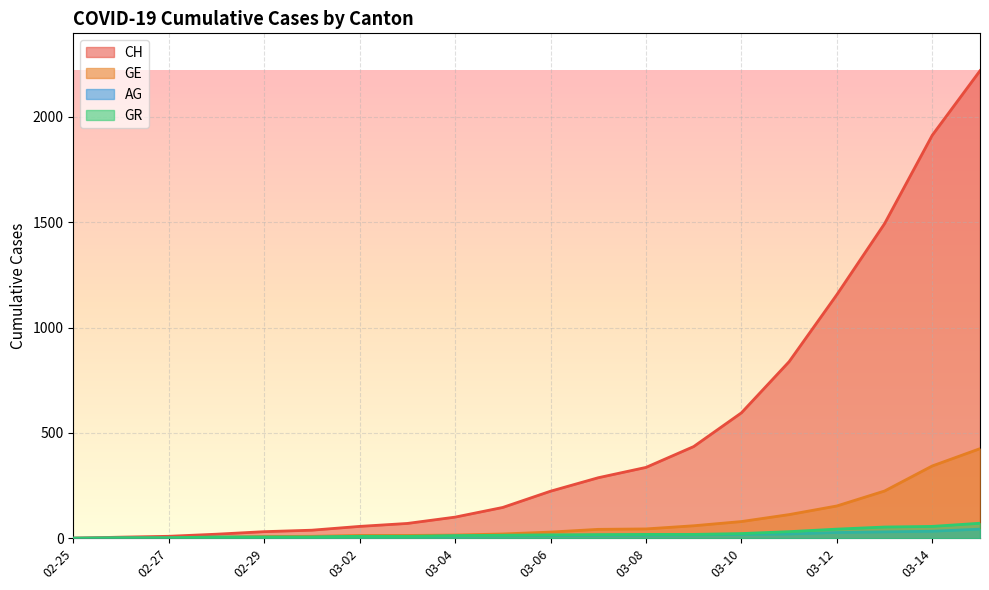

True or false: GE and CH cross at least once.

False